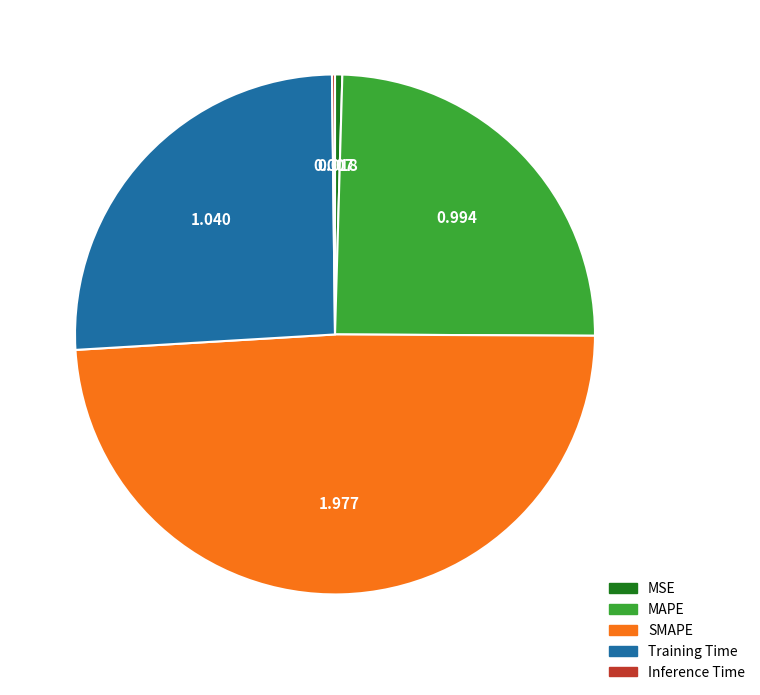

Which has a higher value, MSE or SMAPE?

SMAPE